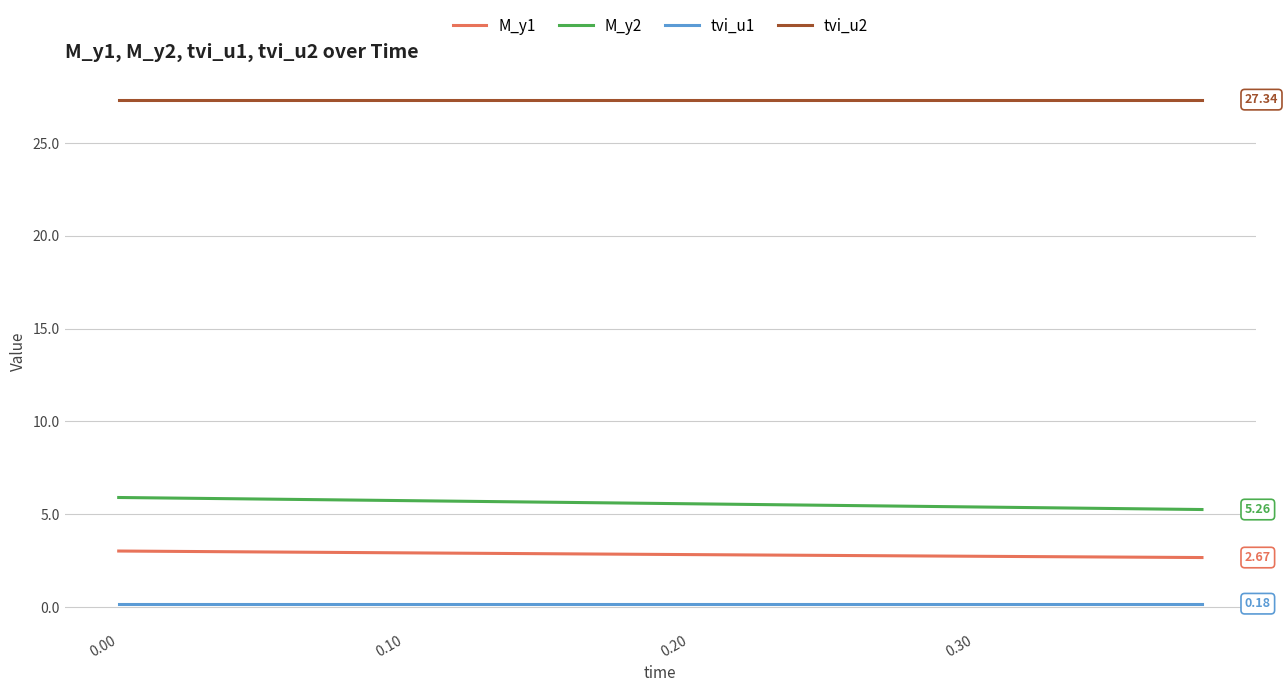

True or false: M_y2 and tvi_u1 intersect in this chart.

False